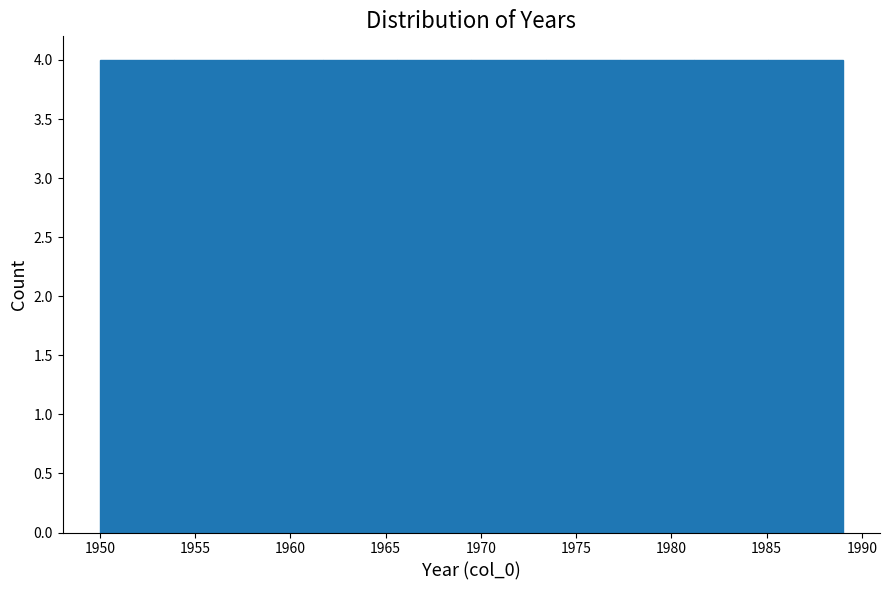

Reading left to right, list every bar in this chart as the range it spans on the x-axis followed by its height. Neither the bar edges nor the heights are printed on the chart, so give them approximately, as read against the axes.

1950.0 to 1953.9: 4
1953.9 to 1957.8: 4
1957.8 to 1961.7: 4
1961.7 to 1965.6: 4
1965.6 to 1969.5: 4
1969.5 to 1973.4: 4
1973.4 to 1977.3: 4
1977.3 to 1981.2: 4
1981.2 to 1985.1: 4
1985.1 to 1989.0: 4